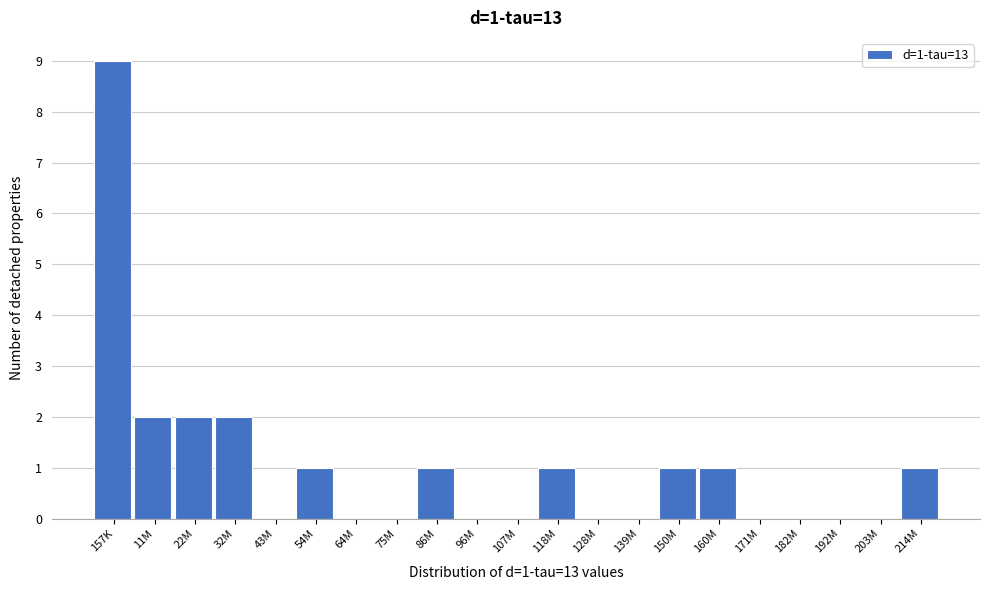

Reading left to right, list all the values displayed in this chart.

157K=9	11M=2	22M=2	32M=2	43M=0	54M=1	64M=0	75M=0	86M=1	96M=0	107M=0	118M=1	128M=0	139M=0	150M=1	160M=1	171M=0	182M=0	192M=0	203M=0	214M=1